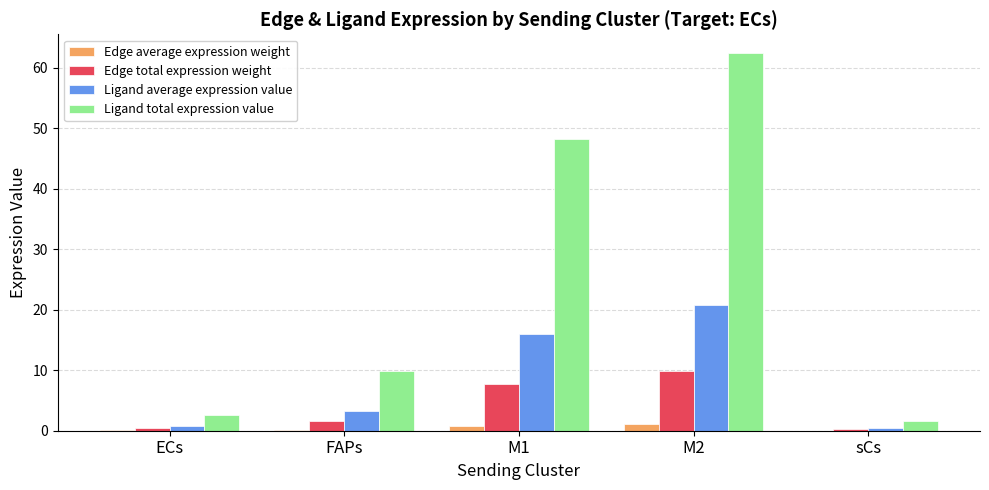

Is it true that Edge total expression weight equals 9.9 at M2?

True